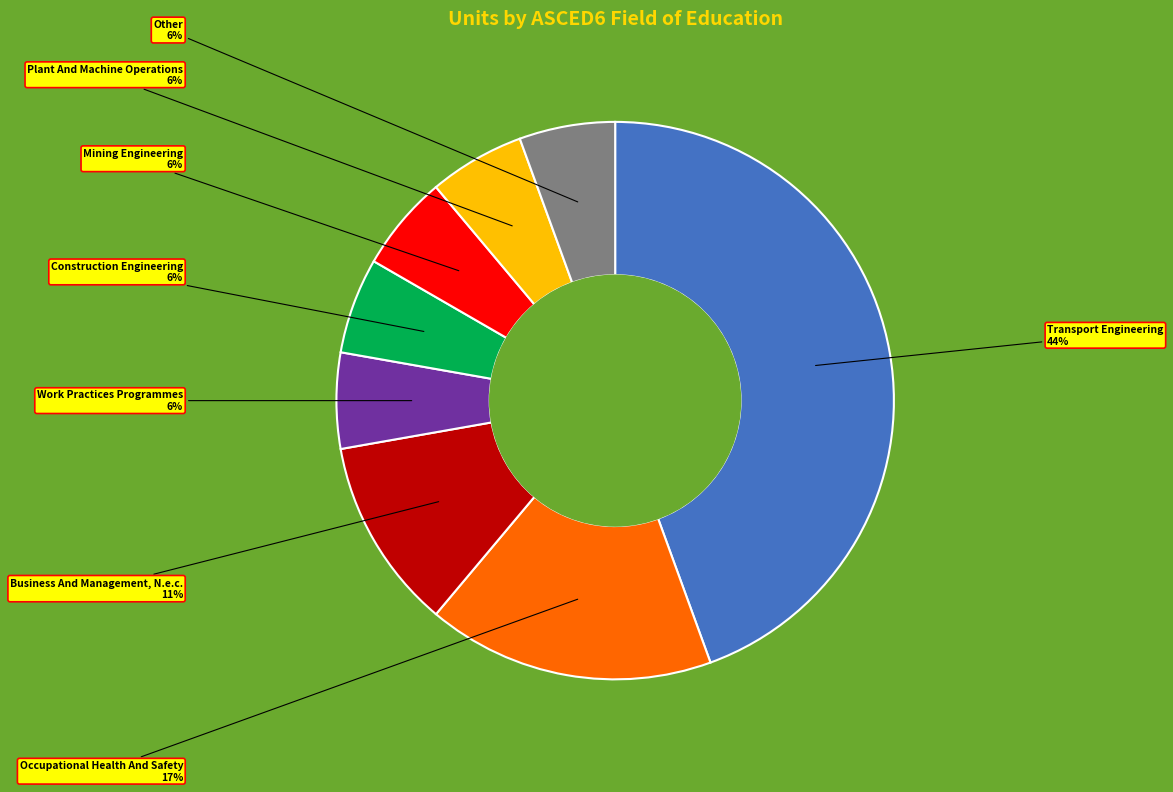

To the nearest percent, what percentage of the pie is Business And Management, N.e.c.?

11%